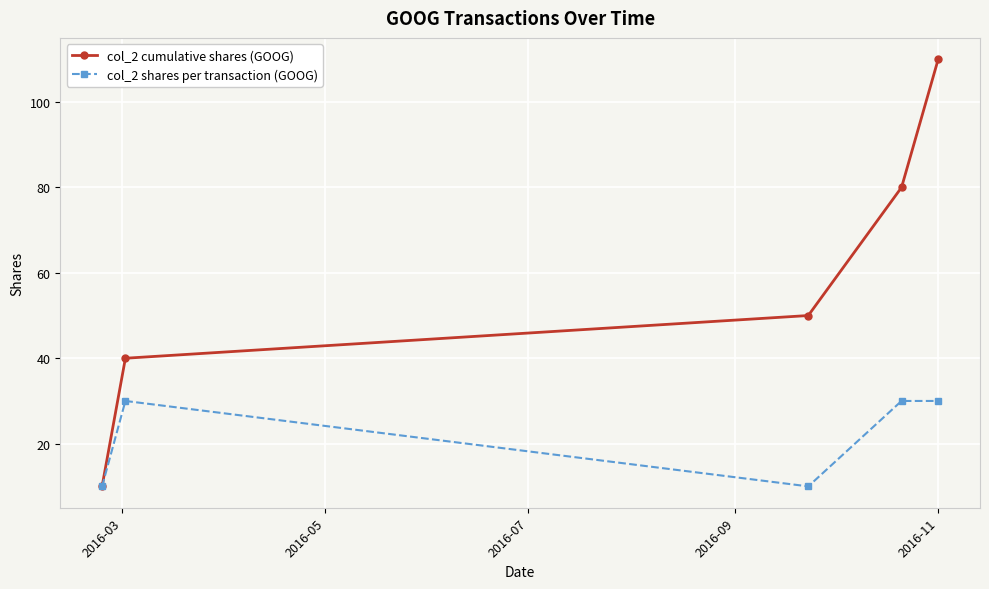

Which series has the largest total across all categories?

col_2 cumulative shares (GOOG)